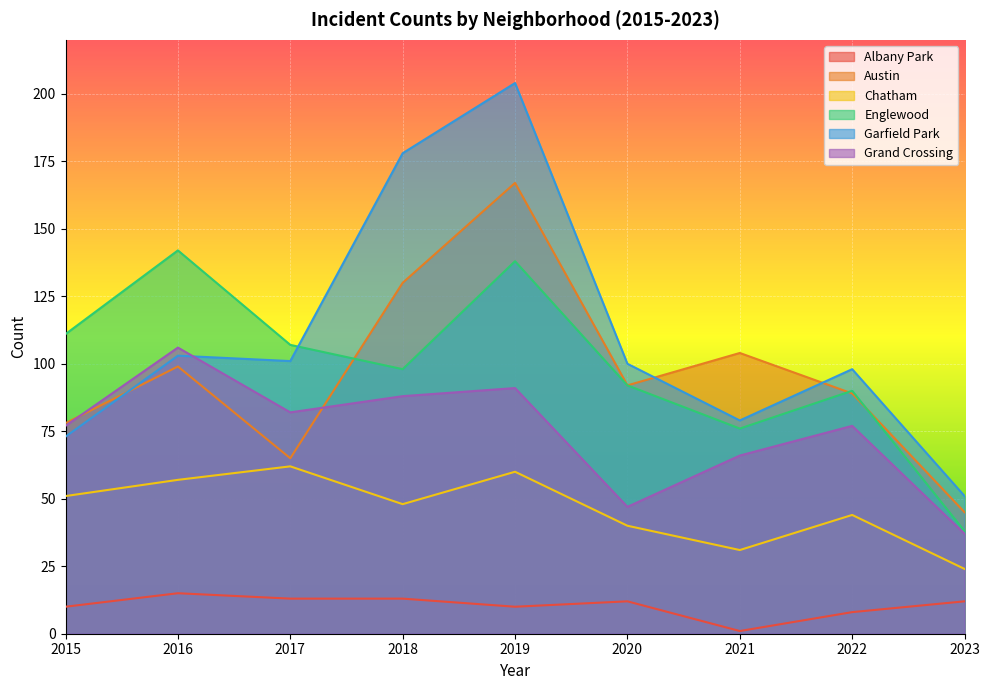

At which label does Austin reach its minimum?

2023